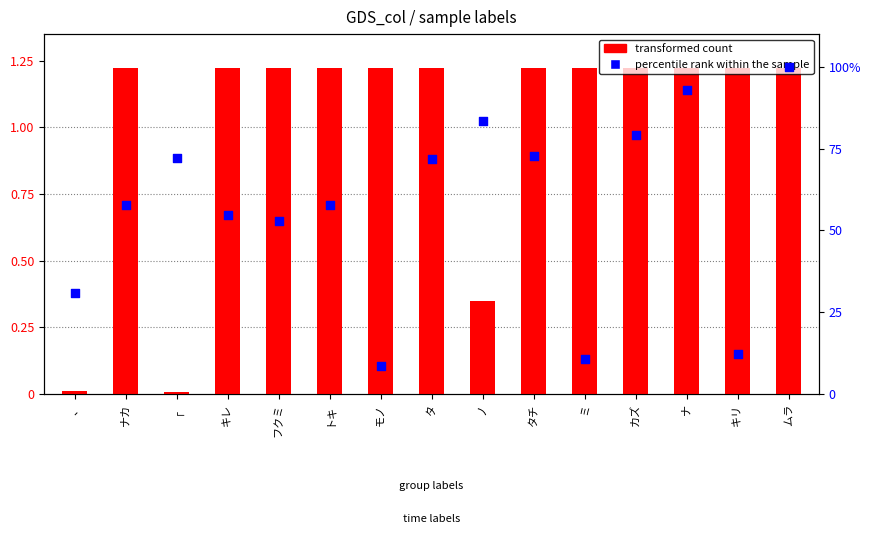

Which series has the largest total across all categories?

percentile rank within the sample